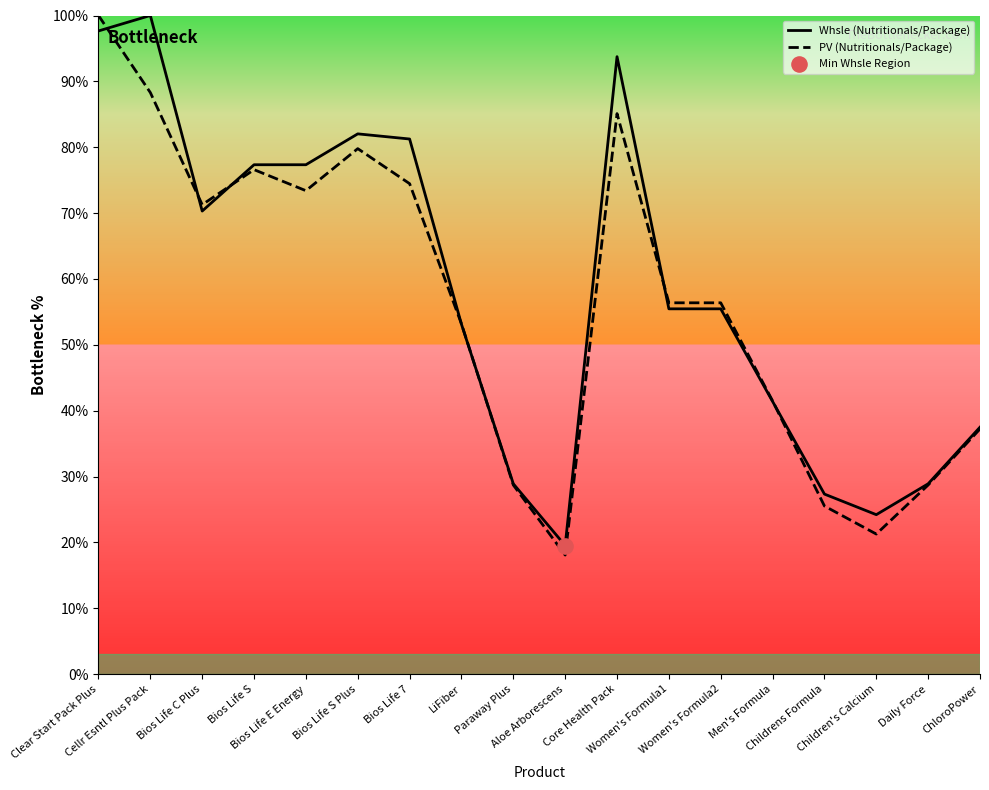

What is the total value across all series at Cellr Esntl Plus Pack?

188.3